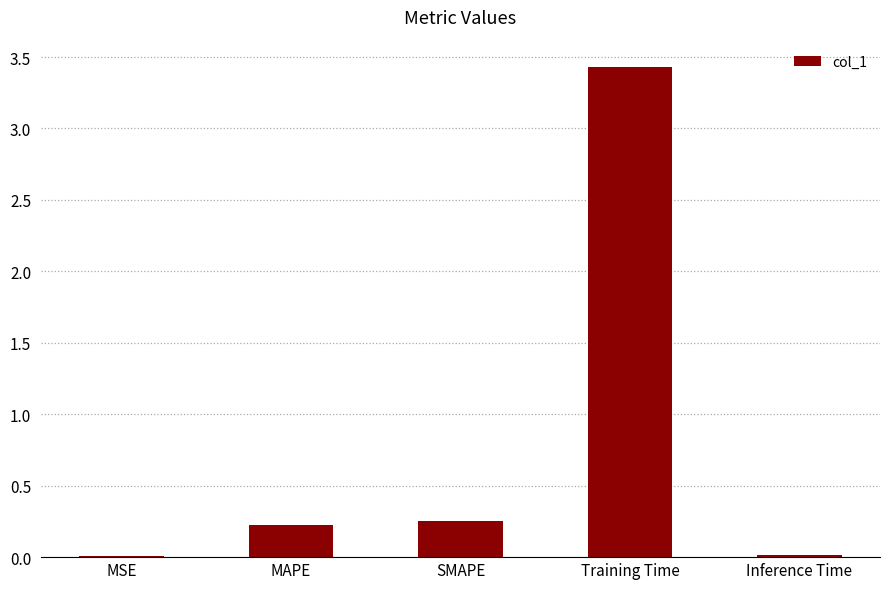

What is the sum of all values?

3.9